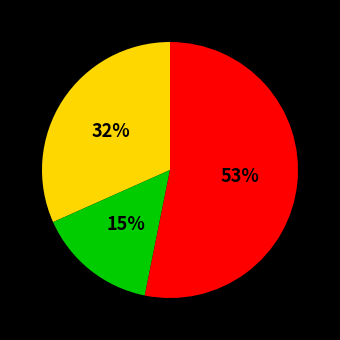

Does any single category account for the majority?

Yes